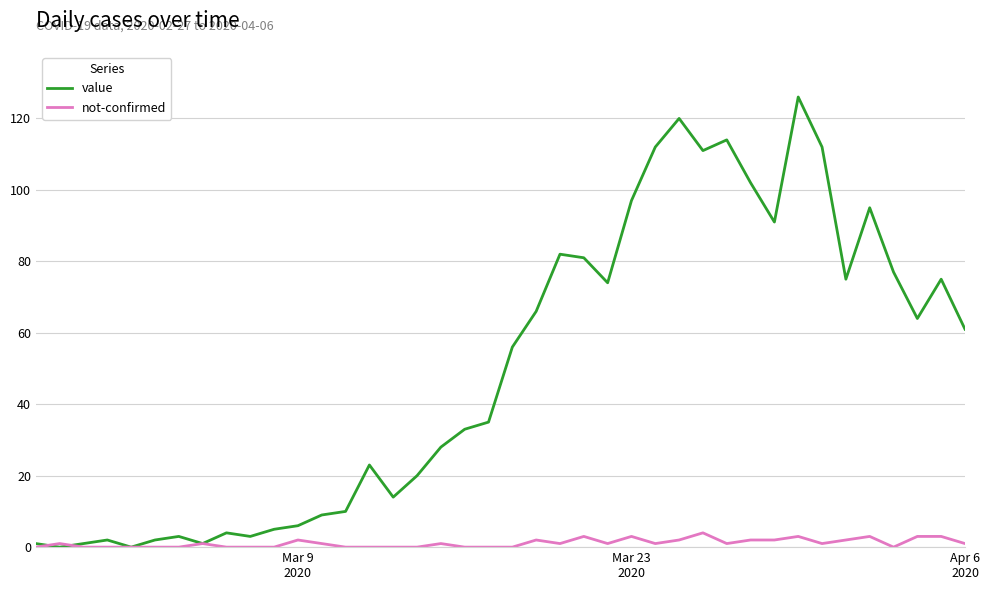

Rank the series by their maximum value, from highest to lowest.

value, not-confirmed